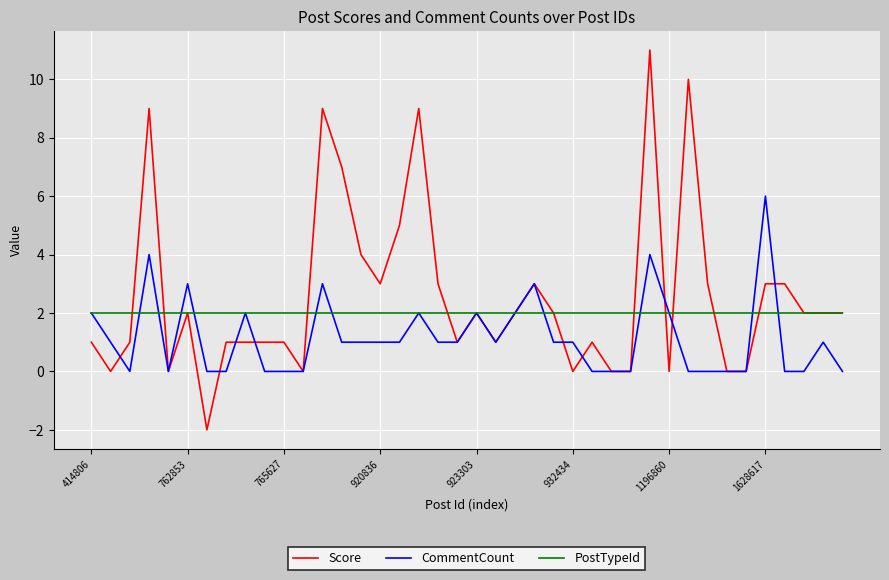

Which series has the largest range (max minus min)?

Score